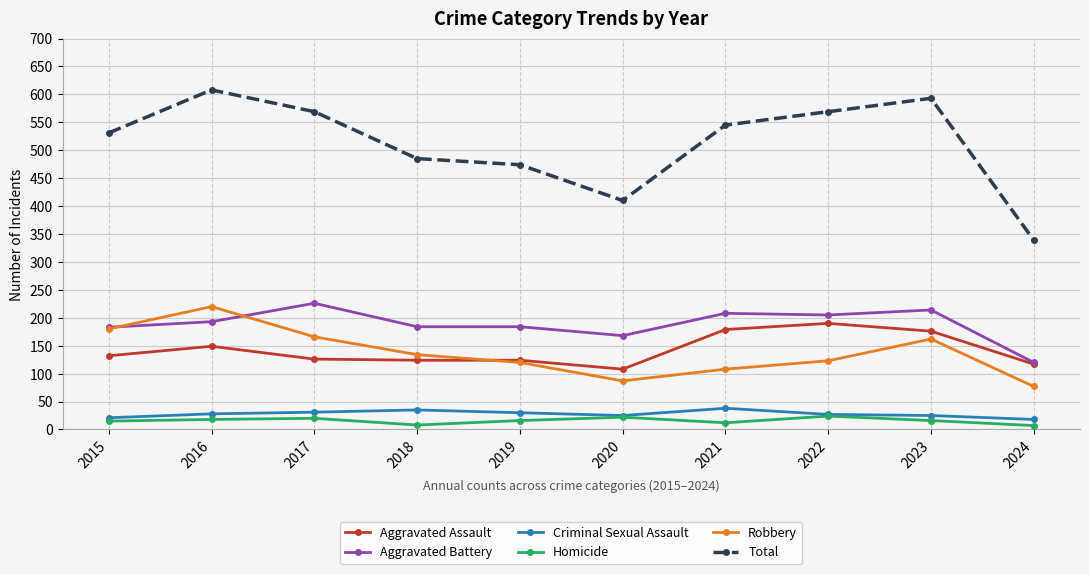

True or false: Aggravated Assault and Total cross at least once.

False